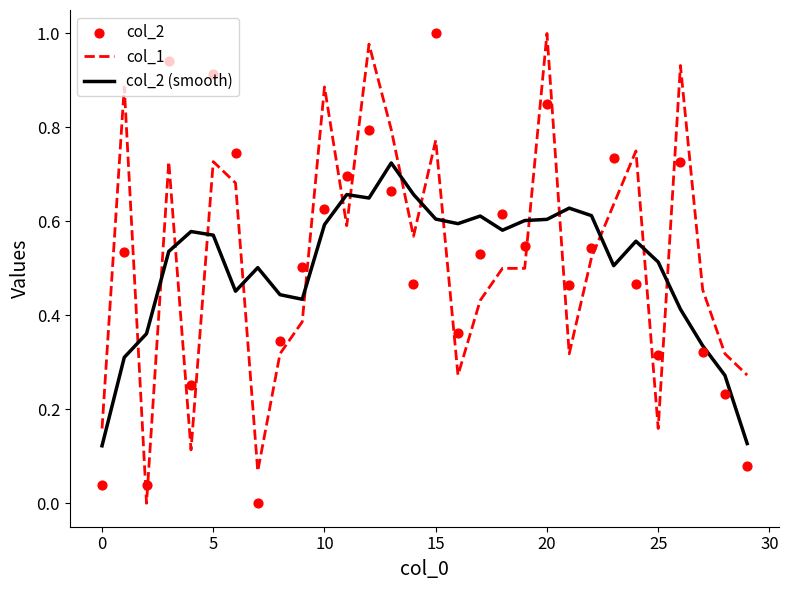

Which series contains the lowest Y value?

col_1